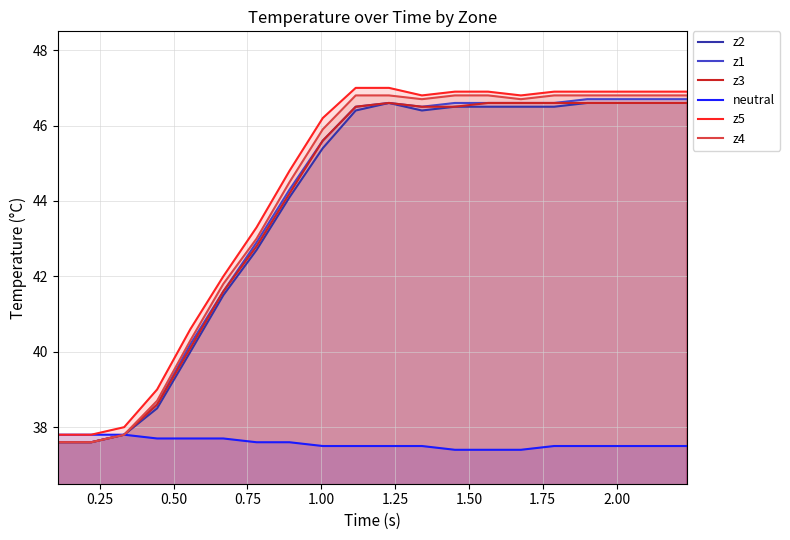

What is the maximum value shown in the chart?

47.0